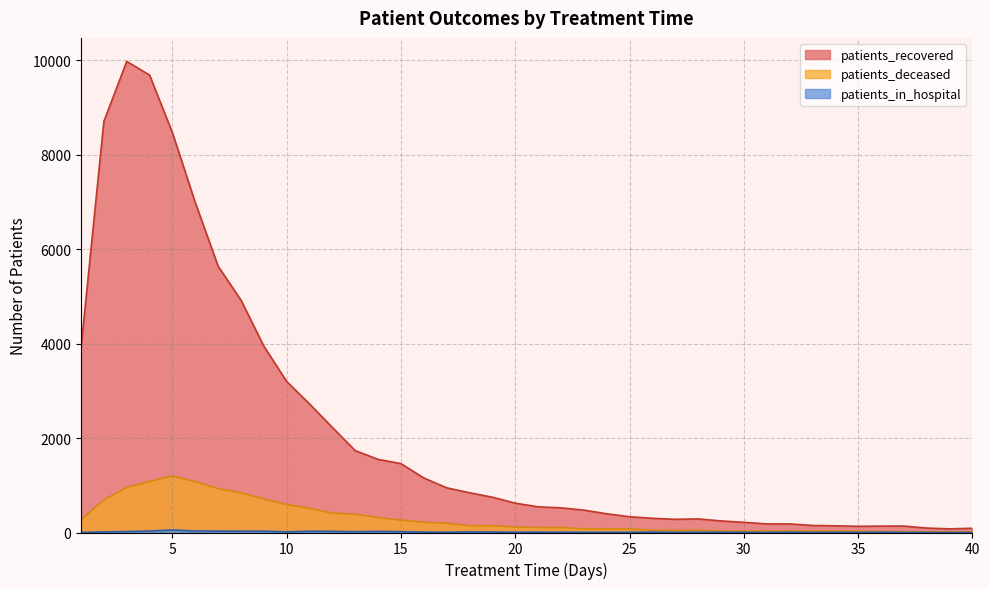

Does the chart have visible grid lines?

Yes